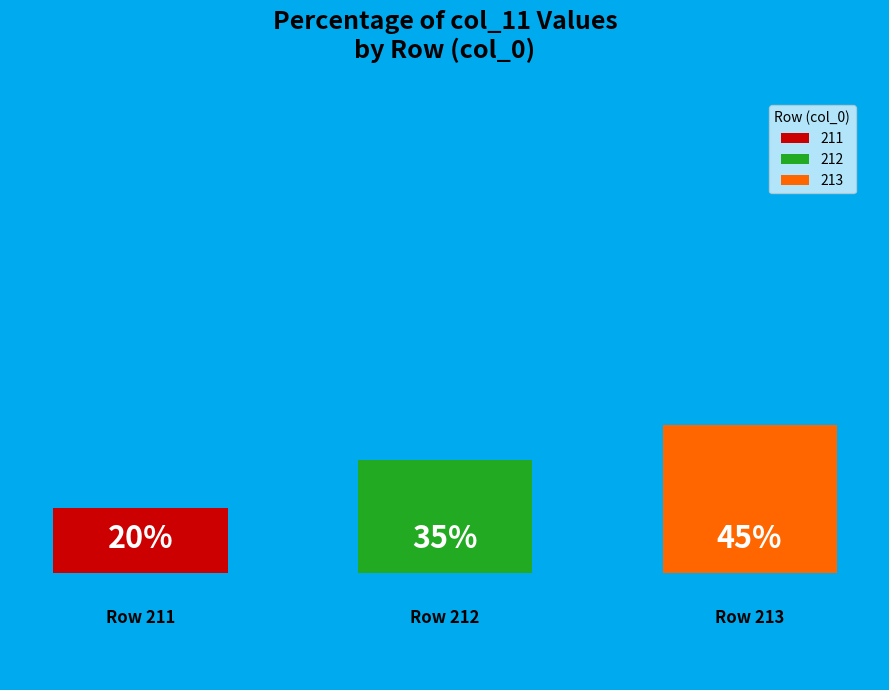

True or false: 211 accounts for 30% of the total.

False